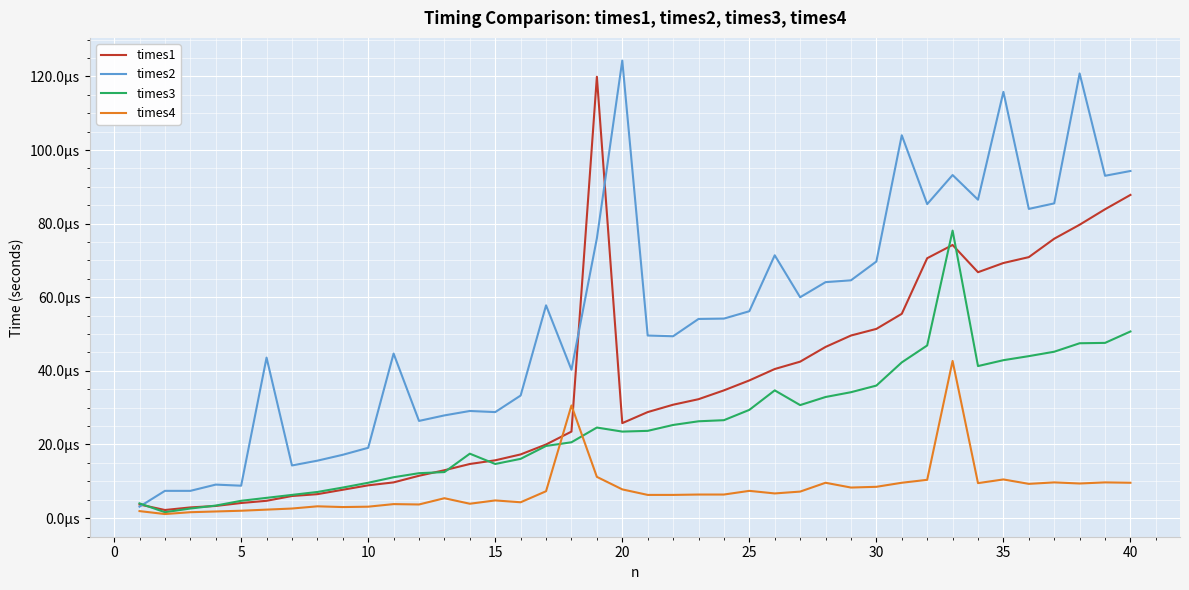

What are all the series names shown in the legend?

times1, times2, times3, times4